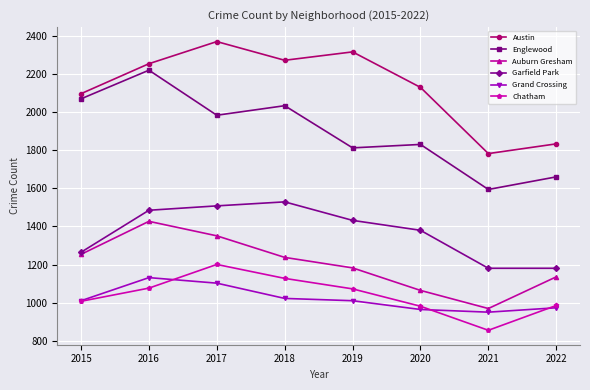

What is the greatest value displayed?

2369